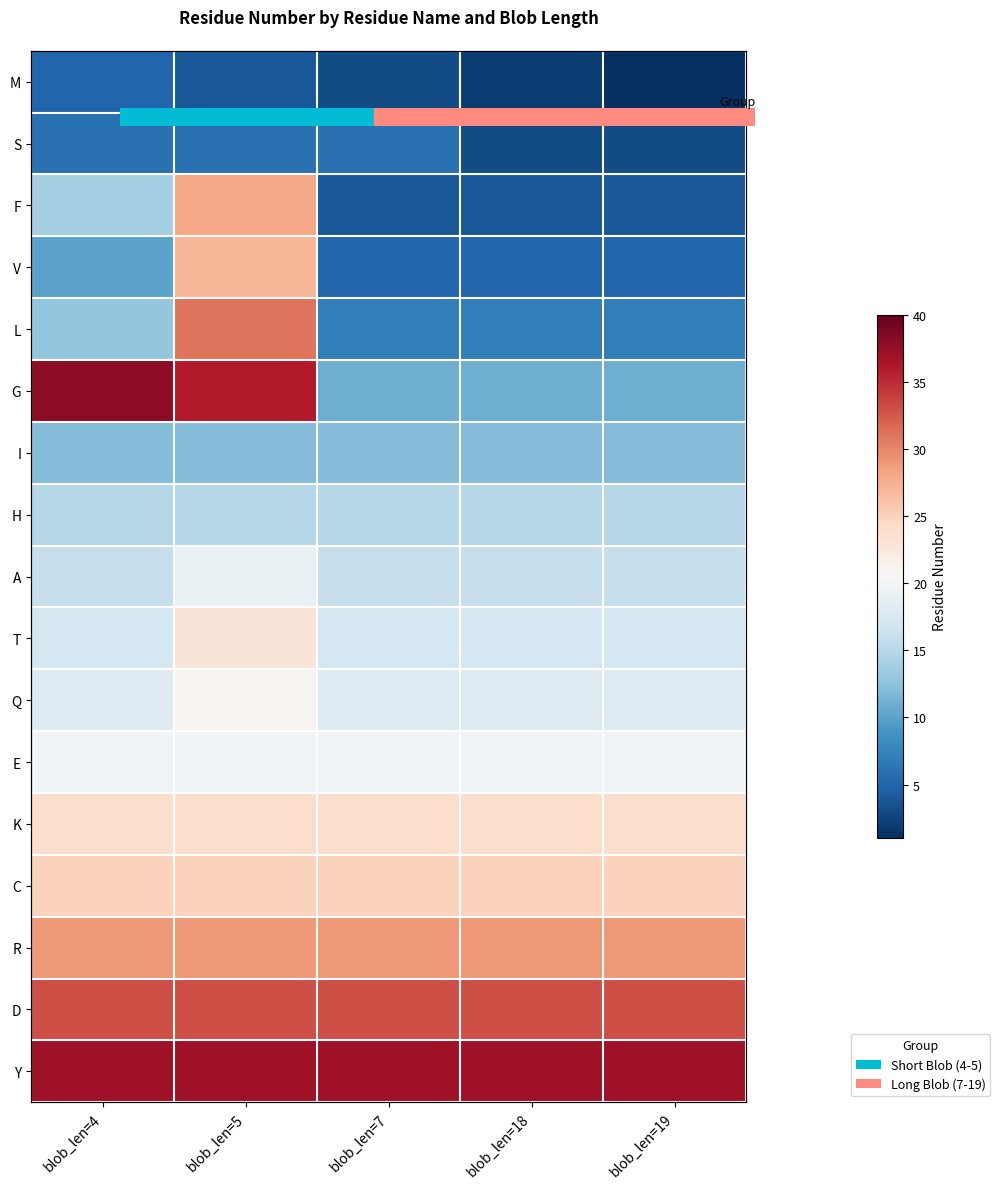

At how many categories does at least one series exceed 5?

5